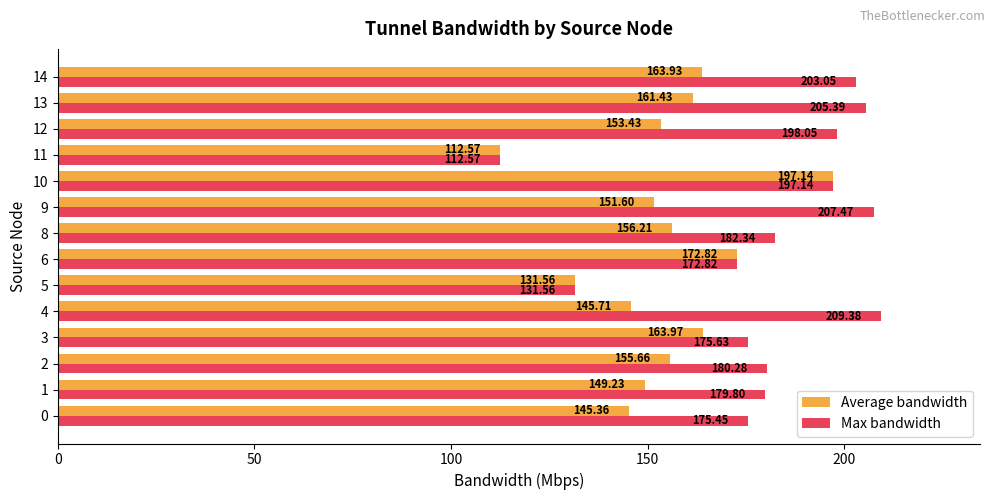

What is the total value across all series at 3?

339.6